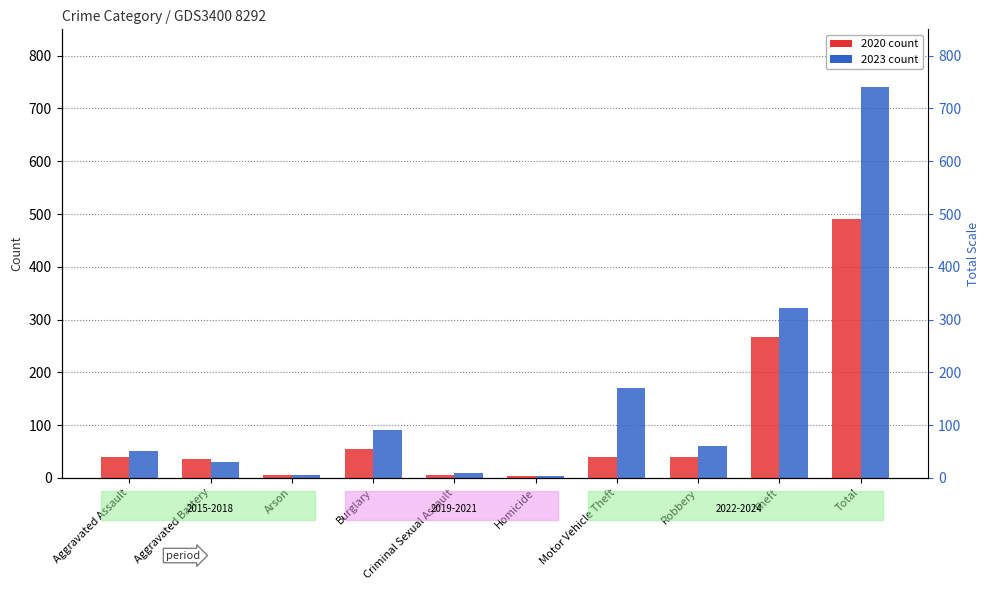

What is the spread (max minus min) of values at Homicide?

1